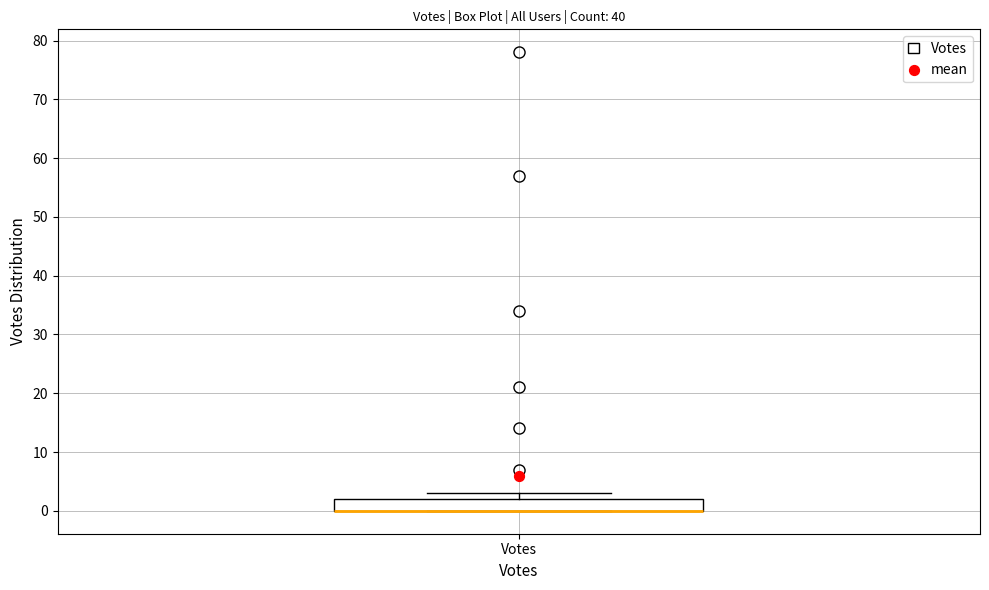

Read this box plot against the y-axis: the position of the median line, the range covered by the box, and the ends of both whiskers. The values are not printed on the chart, so give them approximately, as read against the axis.

median 0 (drawn on the box's lower edge), box 0 to 2, whiskers 0 to 3